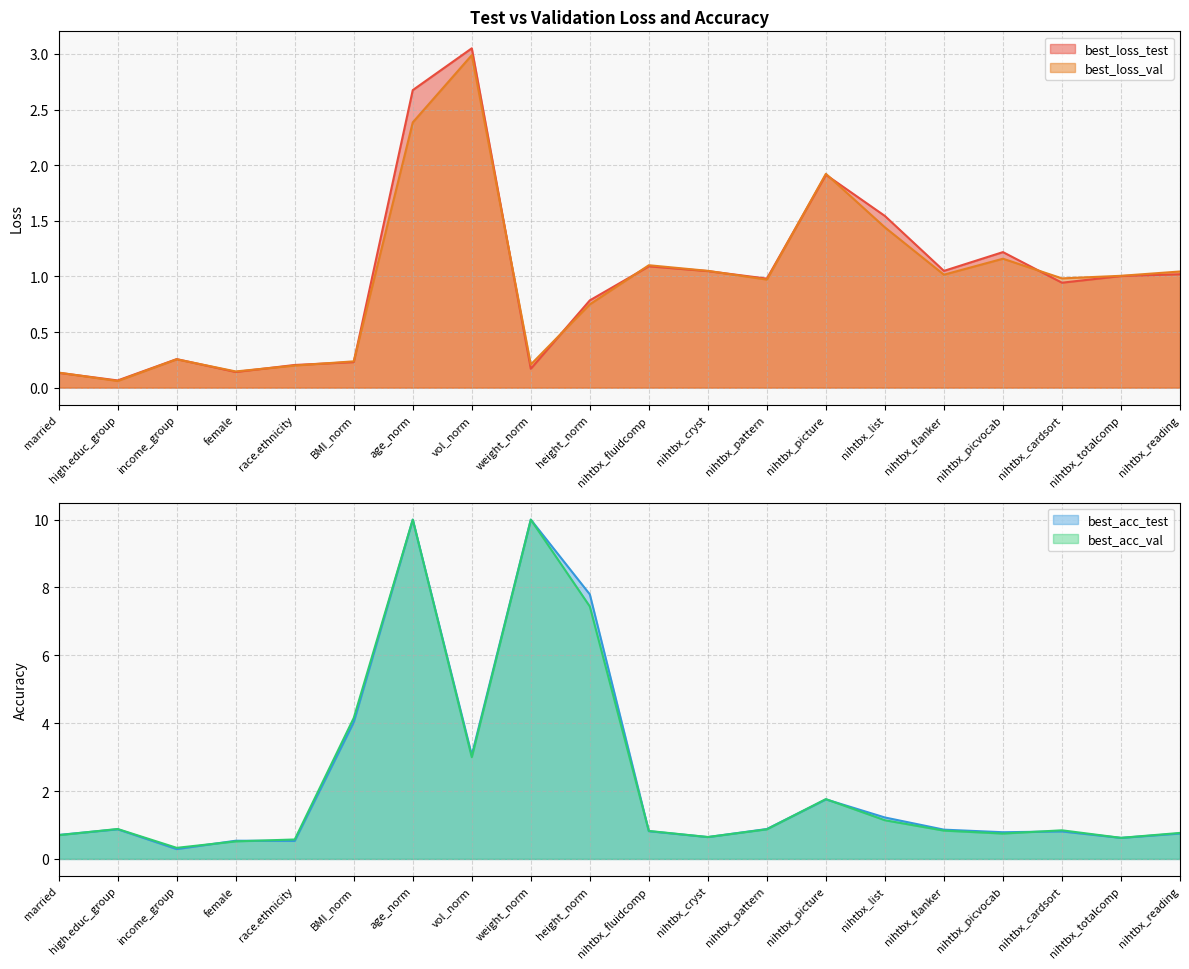

What is the difference between the highest and lowest values at vol_norm?

0.1